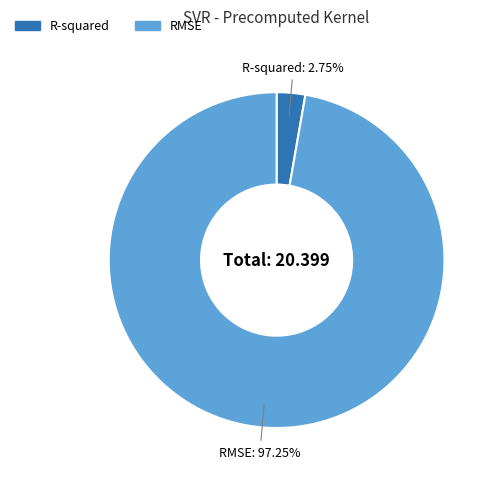

How many segments does this pie chart have?

2